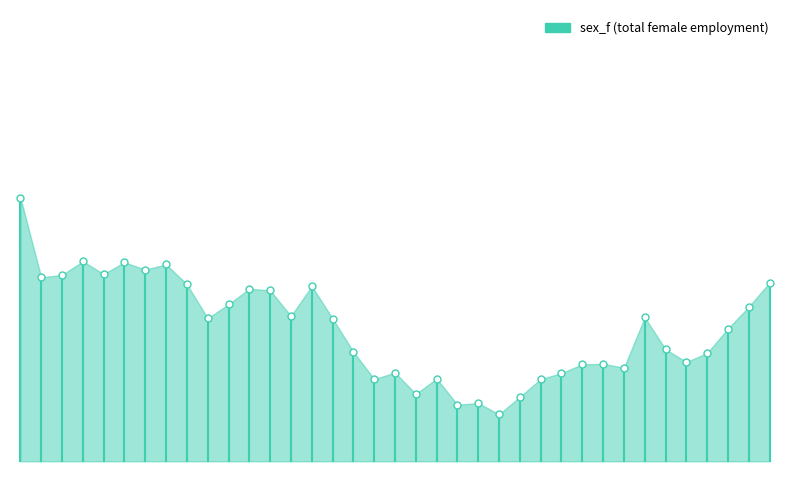

What is the change in value from 1992 to 2020?

-452.6